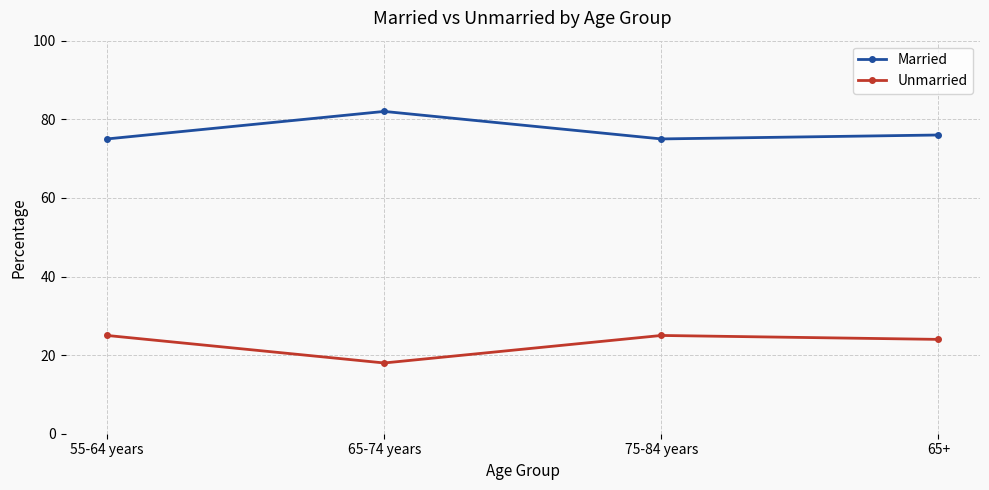

What is the sum of the Unmarried values at 65+ and 55-64 years?

49